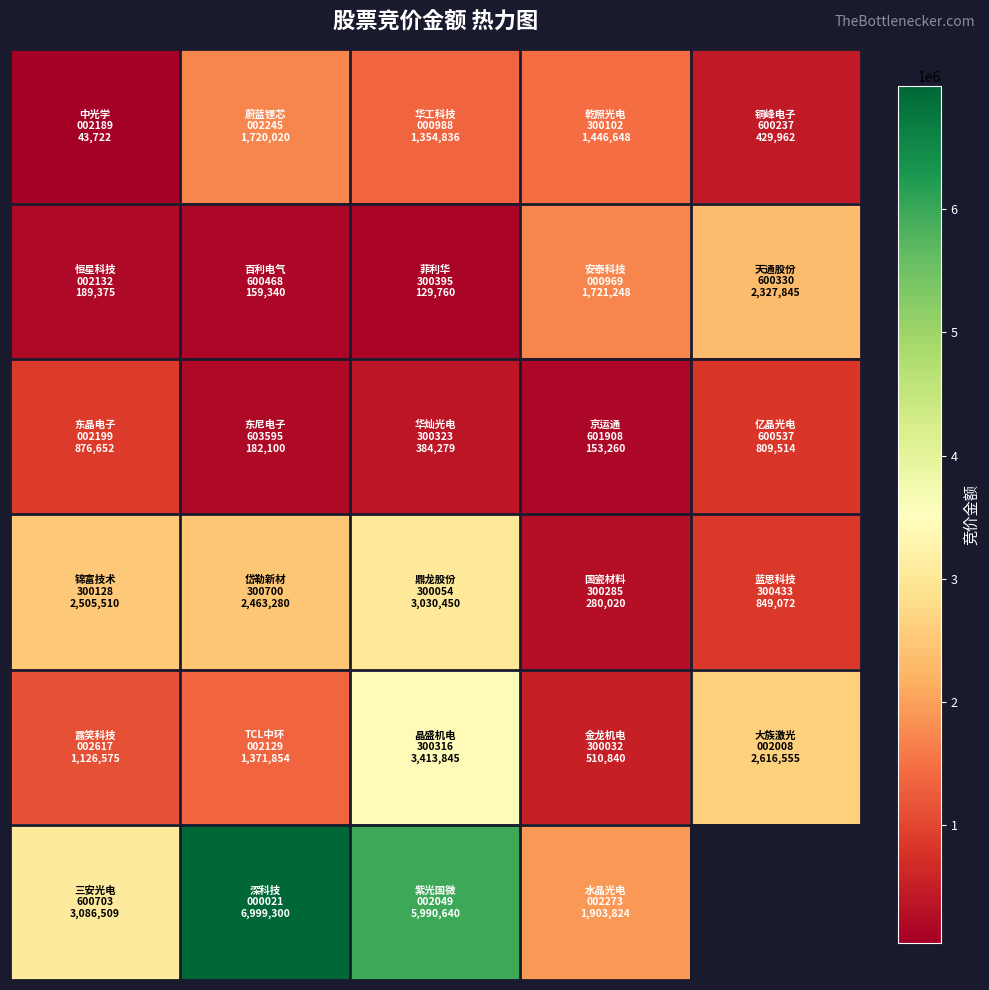

At which category is the sum across all series the highest?

2